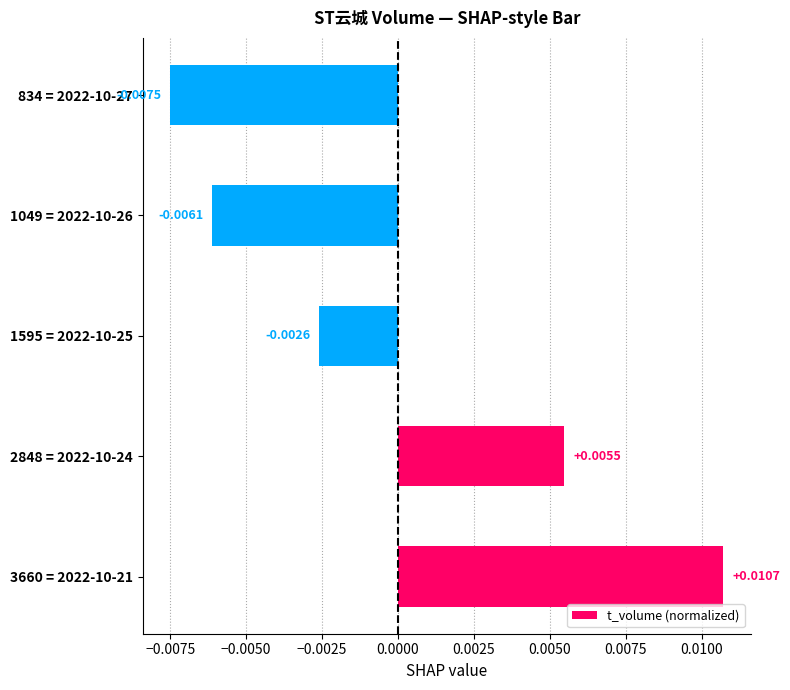

Does the chart contain any negative values?

Yes